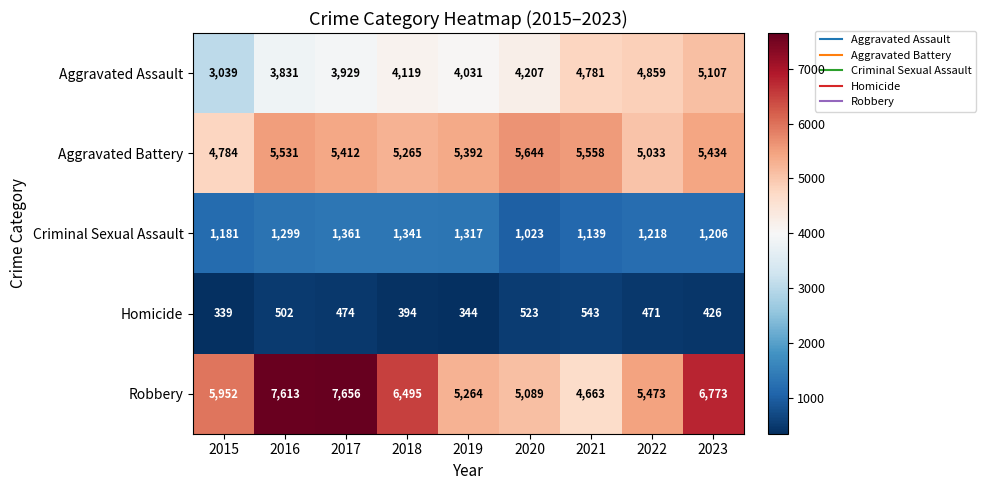

True or false: Aggravated Assault has a value of 2634 at 2017.

False